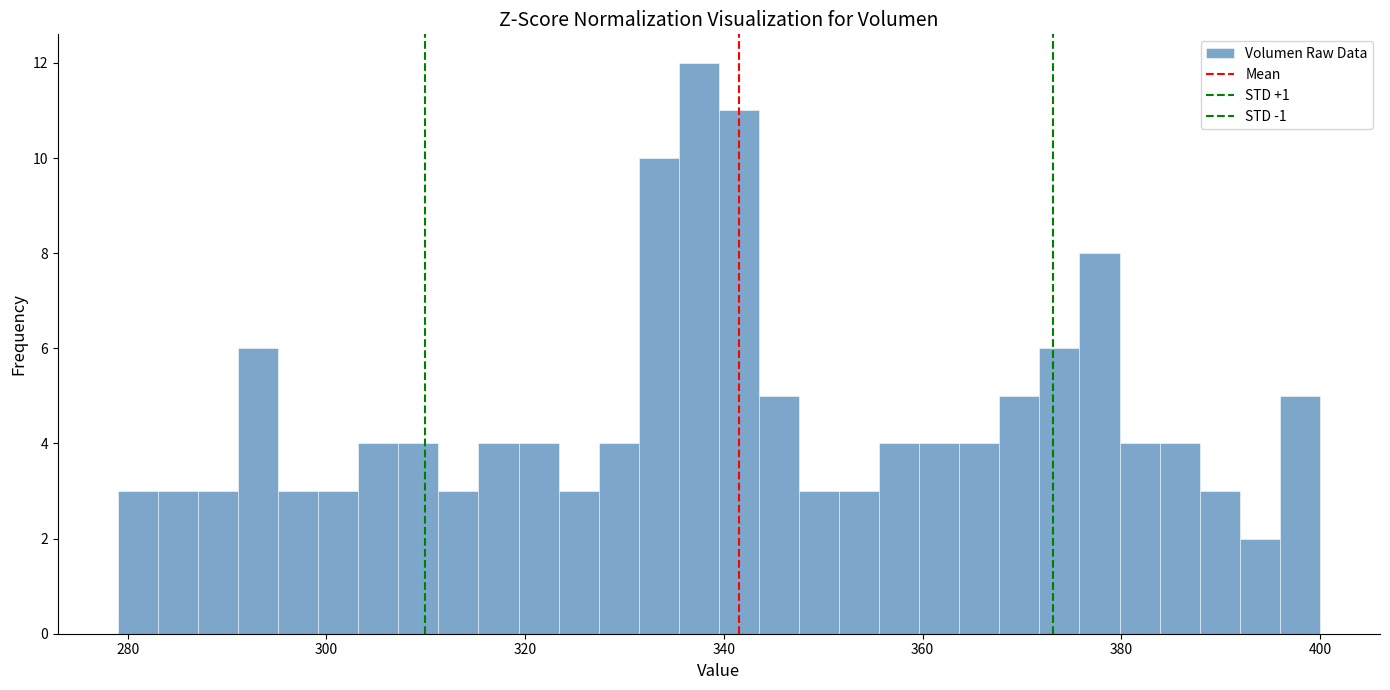

Around what value on the x-axis is the tallest bar? Give the approximate position of its centre, as read against the axis.

338